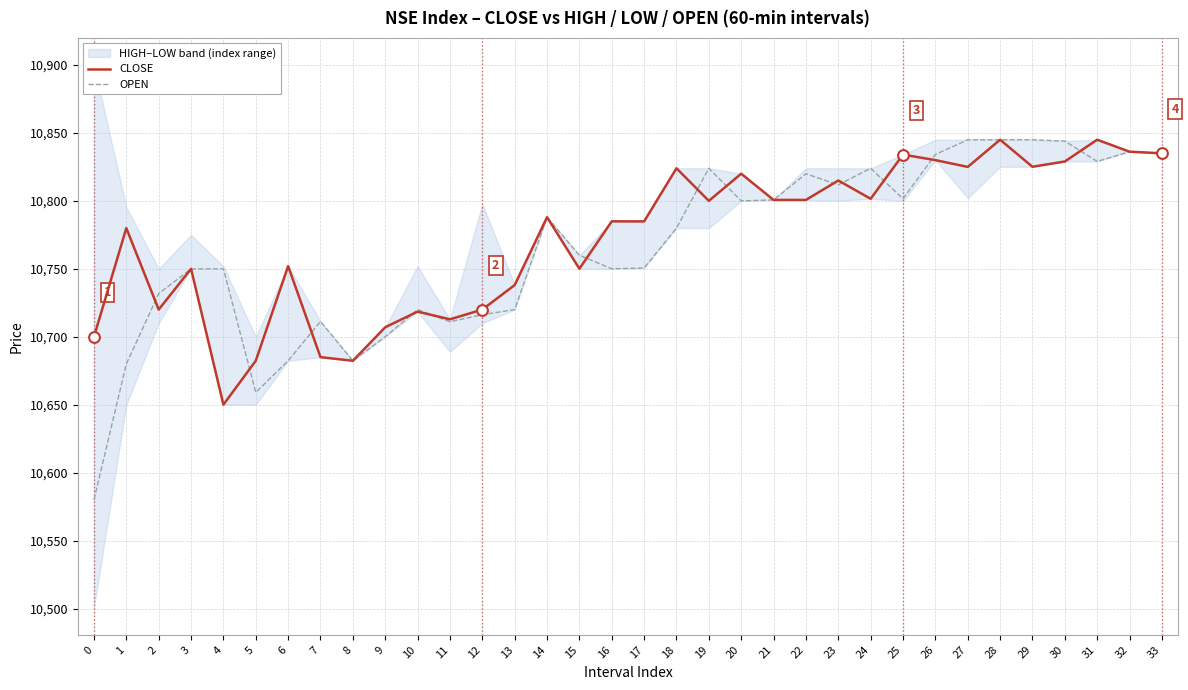

What are all the series names shown in the legend?

CLOSE, OPEN